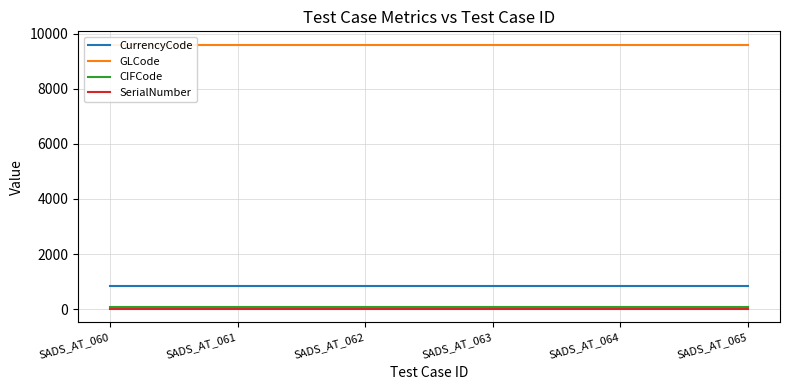

Reading left to right, list all the values displayed in this chart.

CurrencyCode: SADS_AT_060=840	SADS_AT_061=840	SADS_AT_062=840	SADS_AT_063=840	SADS_AT_064=840	SADS_AT_065=840
GLCode: SADS_AT_060=9604	SADS_AT_061=9604	SADS_AT_062=9604	SADS_AT_063=9604	SADS_AT_064=9604	SADS_AT_065=9604
CIFCode: SADS_AT_060=78	SADS_AT_061=78	SADS_AT_062=78	SADS_AT_063=78	SADS_AT_064=78	SADS_AT_065=78
SerialNumber: SADS_AT_060=0	SADS_AT_061=0	SADS_AT_062=0	SADS_AT_063=0	SADS_AT_064=0	SADS_AT_065=0